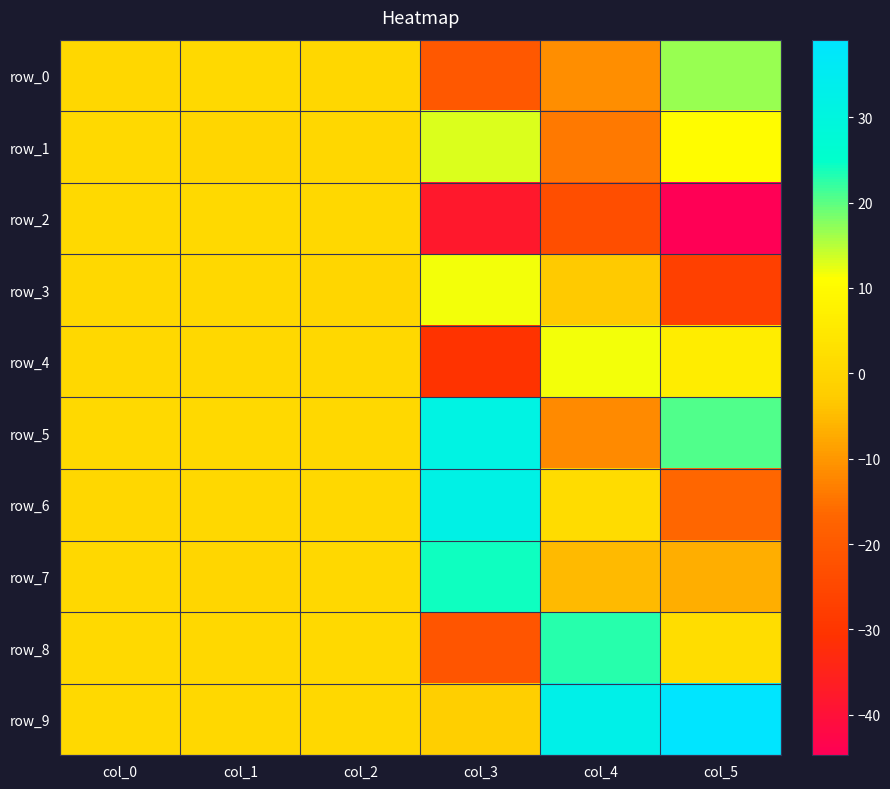

How many positive values does the row_8 series have?

5